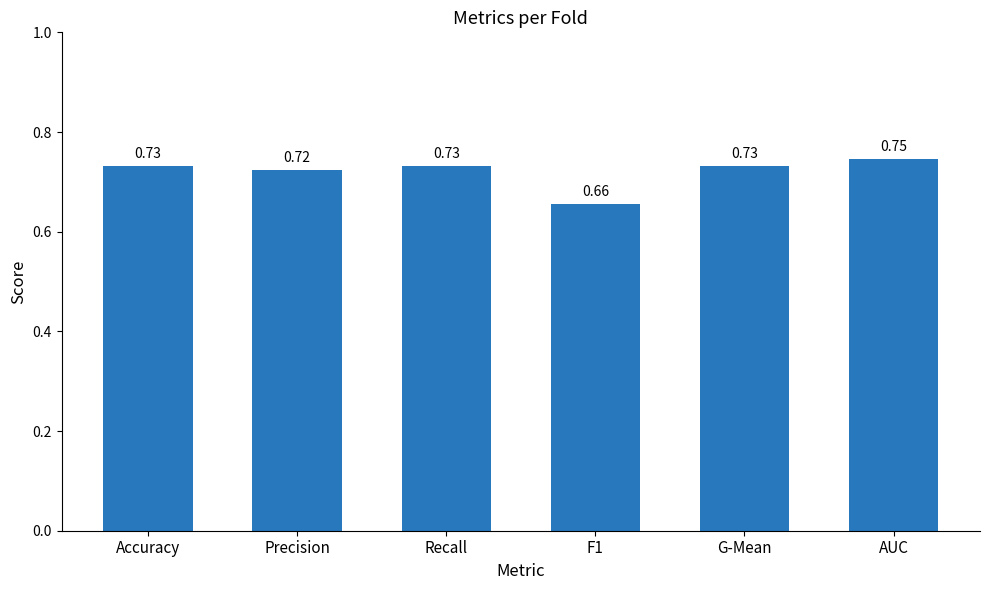

The chart shows a value of 0.3 at F1. True or false?

False